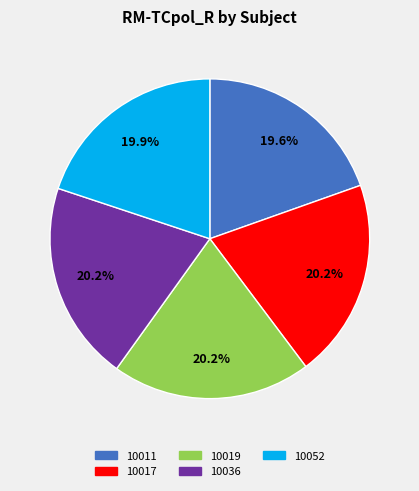

What portion of the pie excludes 10017?

79.8%